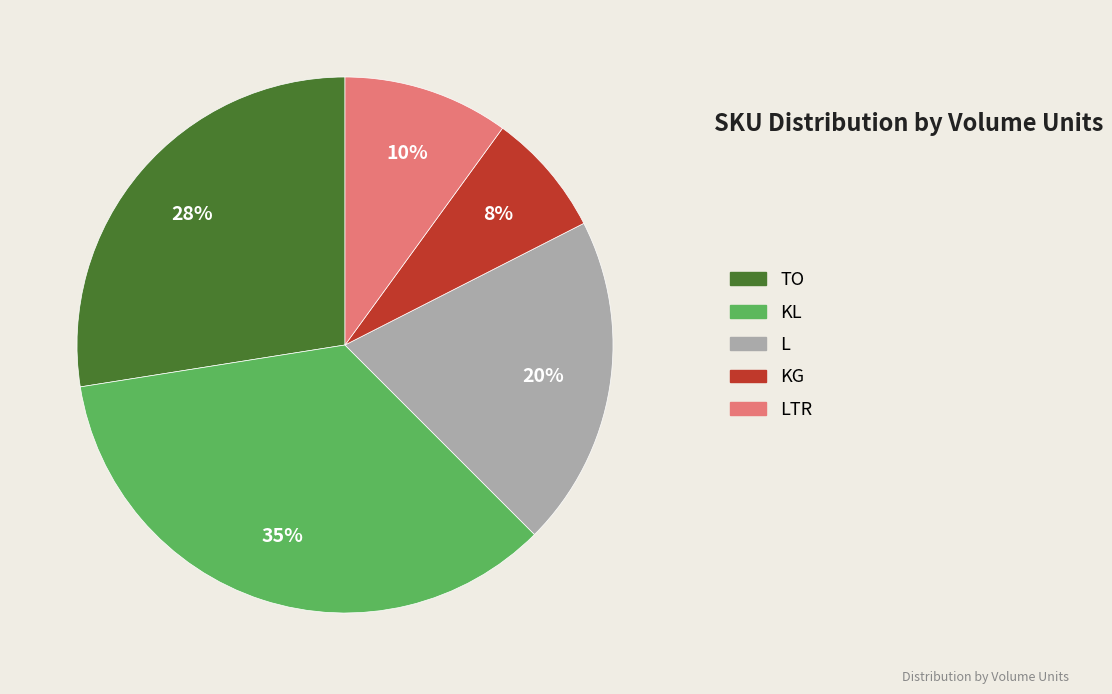

Which category has the biggest portion of the pie?

KL